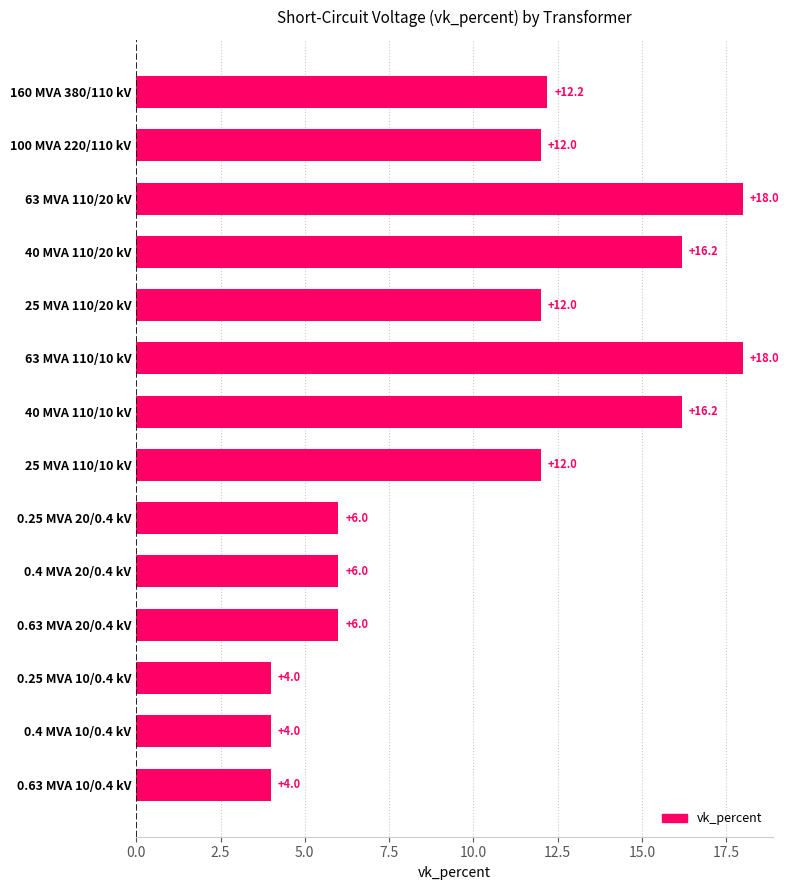

Does the chart contain any negative values?

No